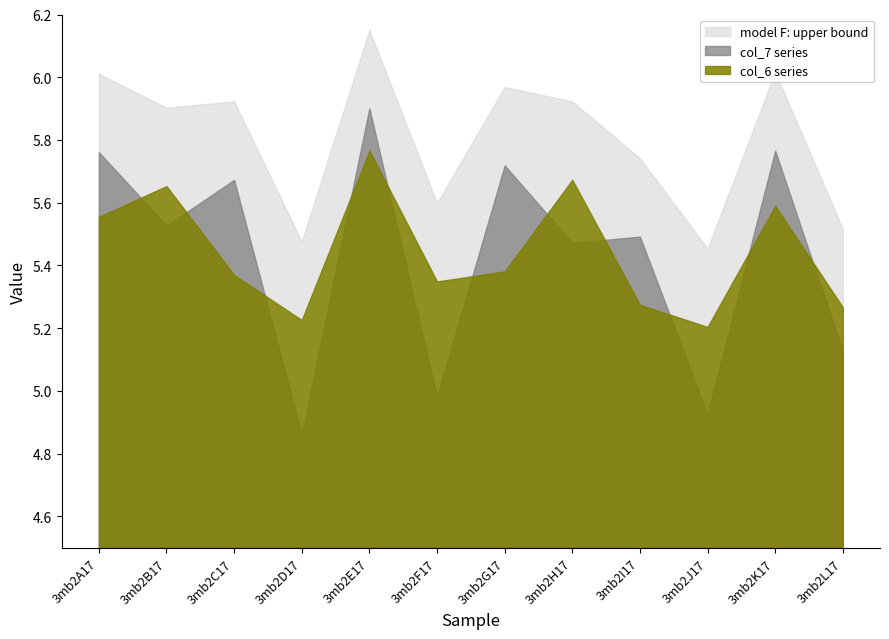

True or false: col_6 and col_7 cross at least once.

True